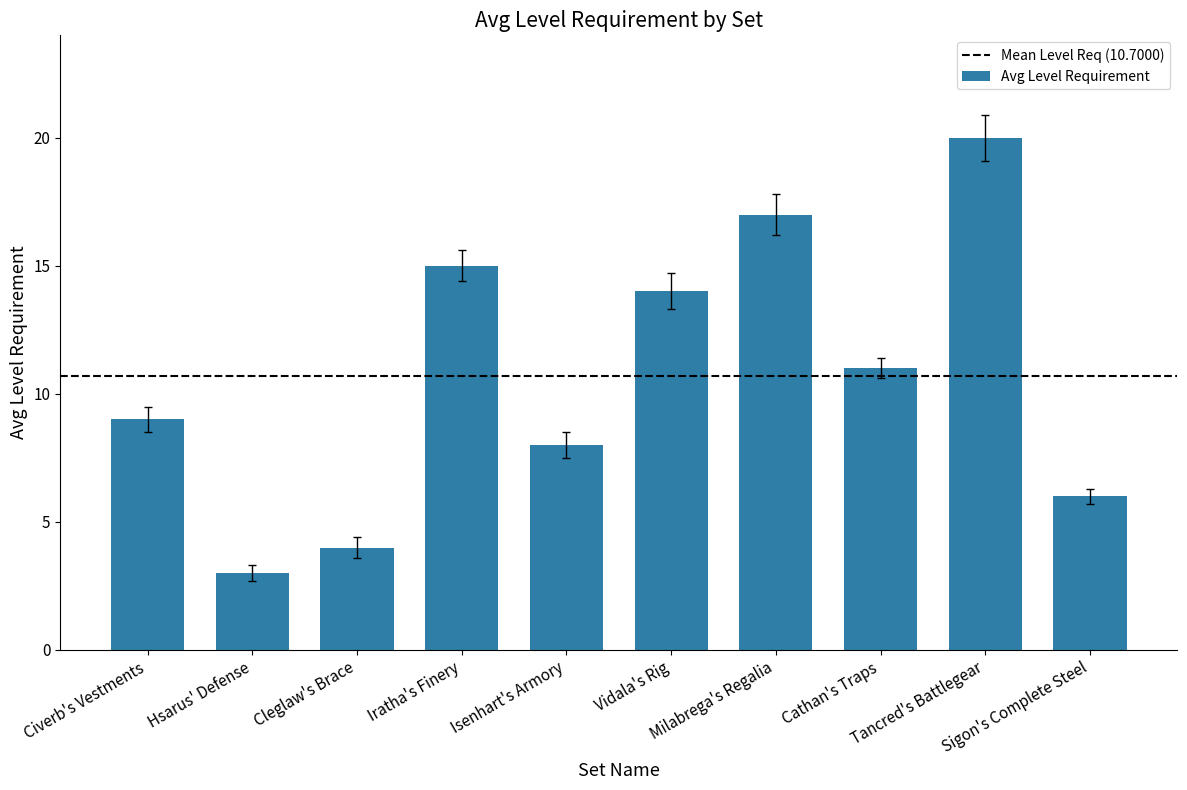

What is the value of the 1st bar from the left?

9